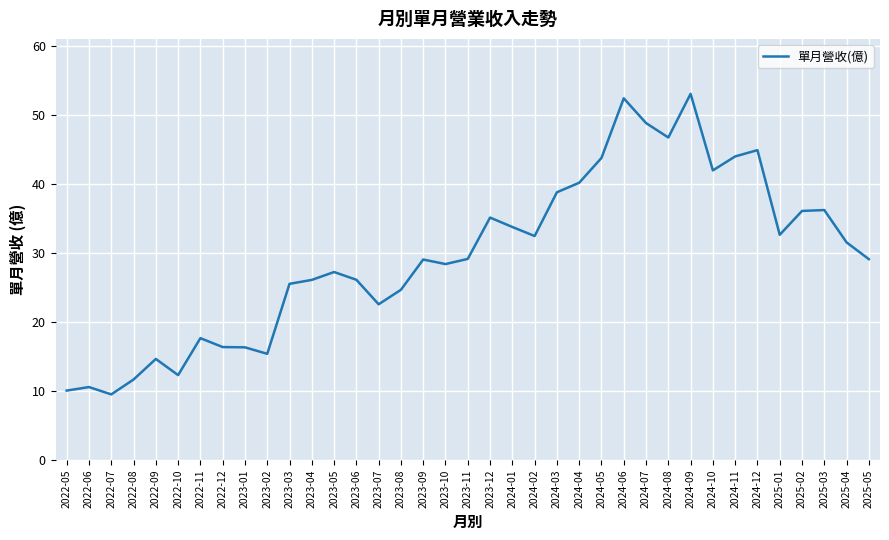

What is the difference between the maximum and minimum values?

43.5